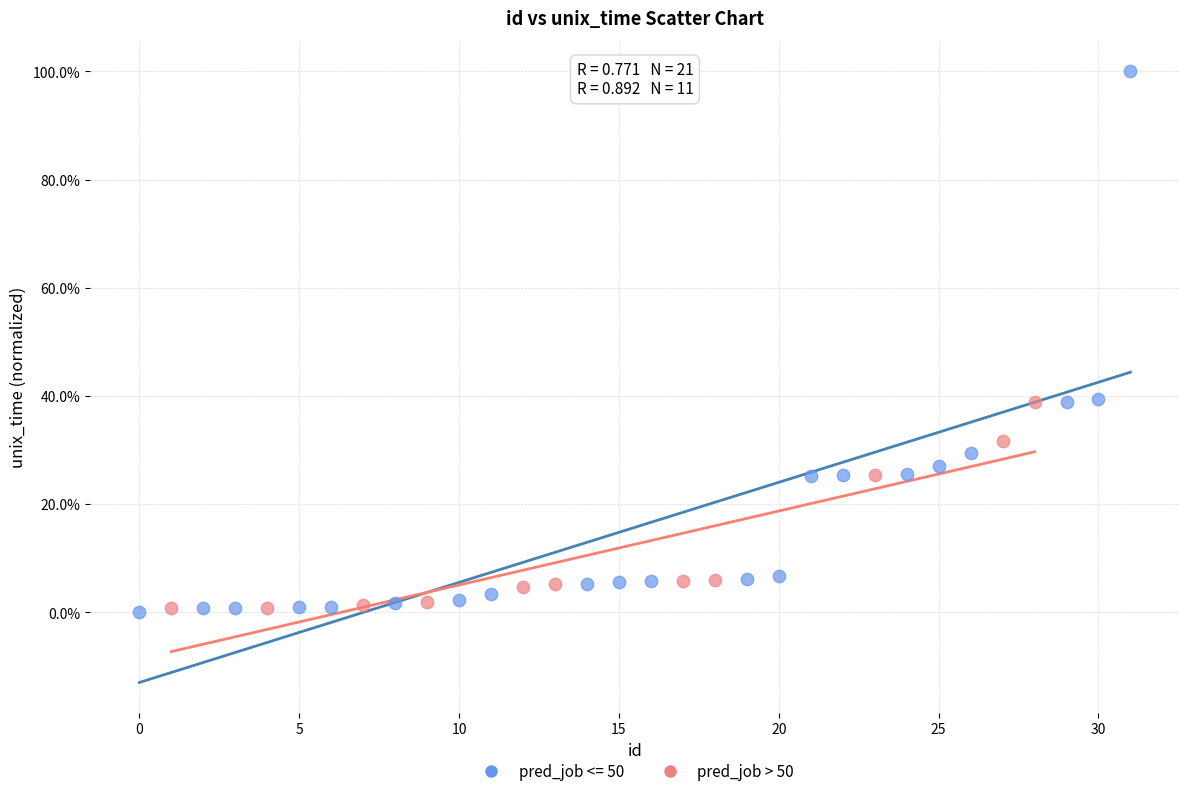

Which series contains the highest Y value?

pred_job <= 50